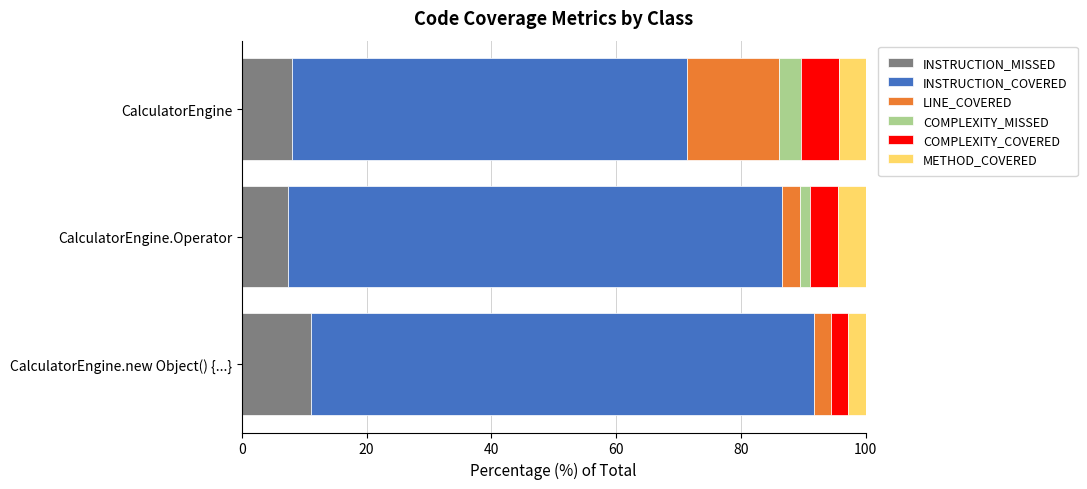

True or false: INSTRUCTION_MISSED has a value of 7.5 at CalculatorEngine.Operator.

True